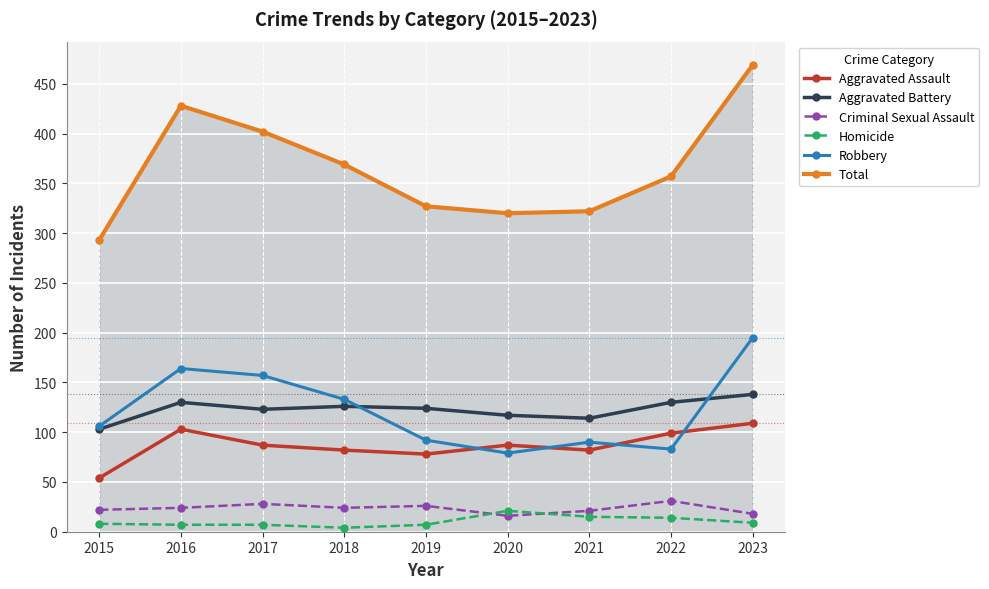

At 2017, list the series in order from smallest to largest.

Homicide, Criminal Sexual Assault, Aggravated Assault, Aggravated Battery, Robbery, Total